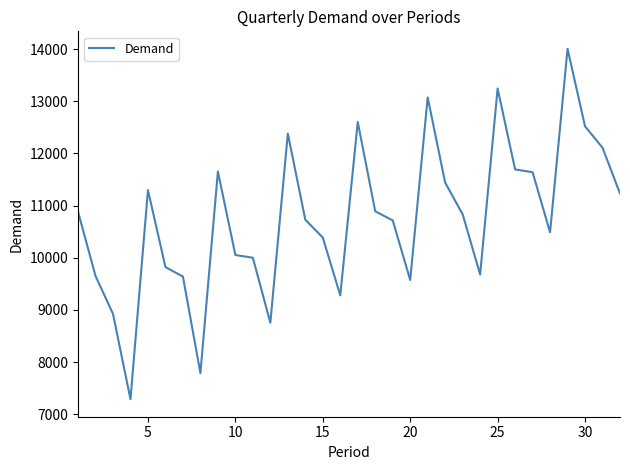

What is the difference between the maximum and minimum values?

6716